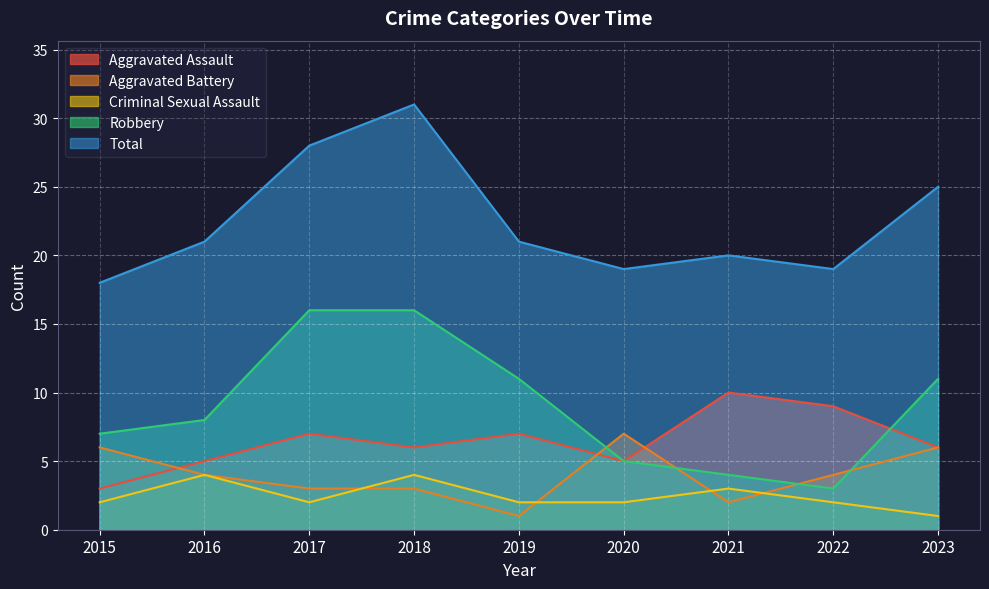

Does the chart display data point markers on the line(s)?

No